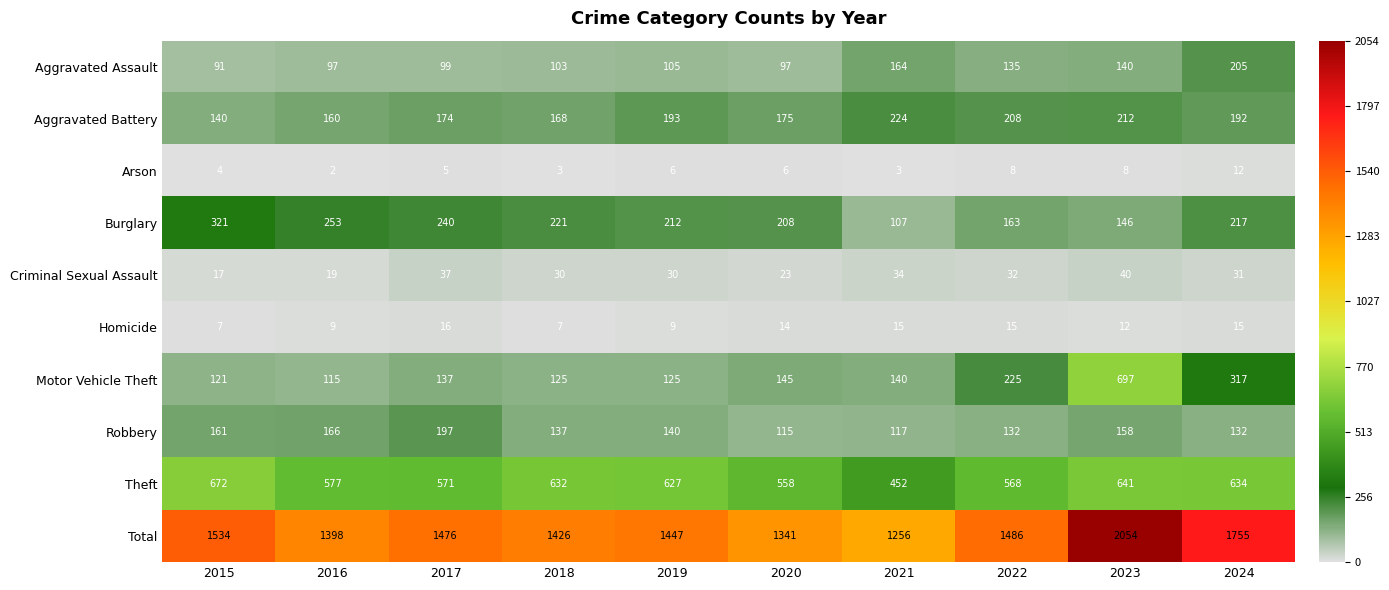

What is the maximum value shown in the chart?

2054